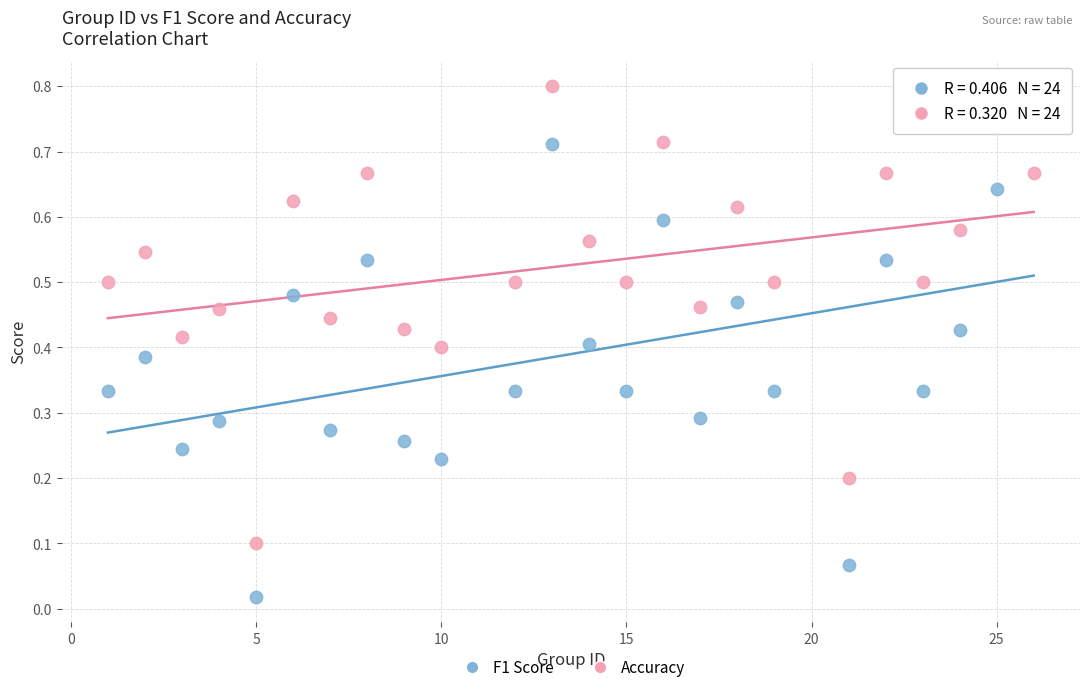

What are all the series names shown in the legend?

F1 Score, Accuracy